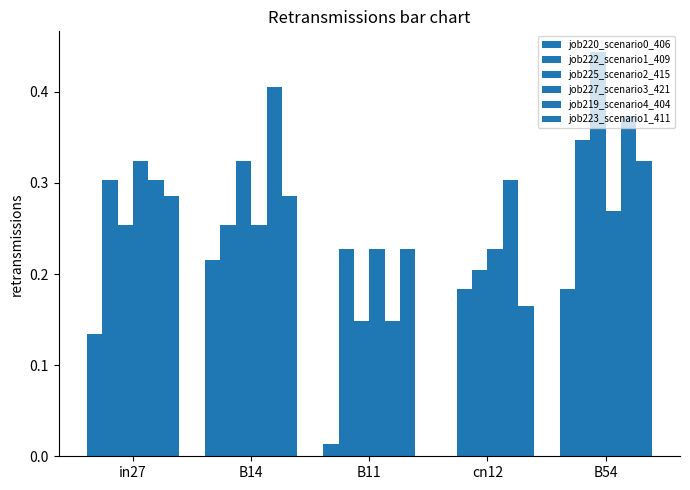

Rank the categories by job222_scenario1_409 value from lowest to highest.

cn12, B11, B14, in27, B54